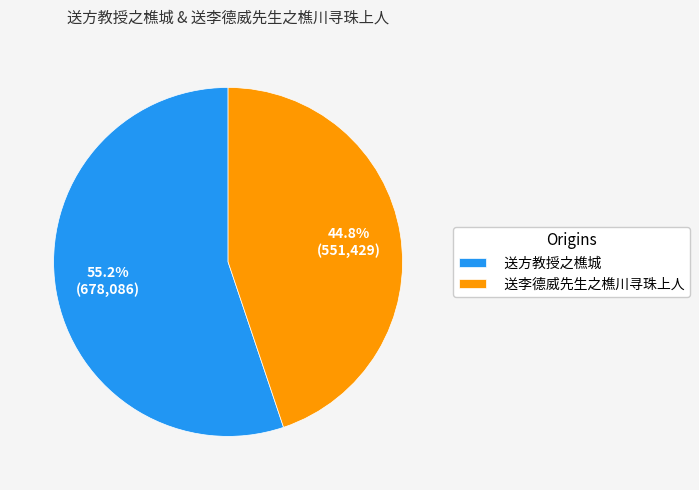

How many slices are in this pie chart?

2